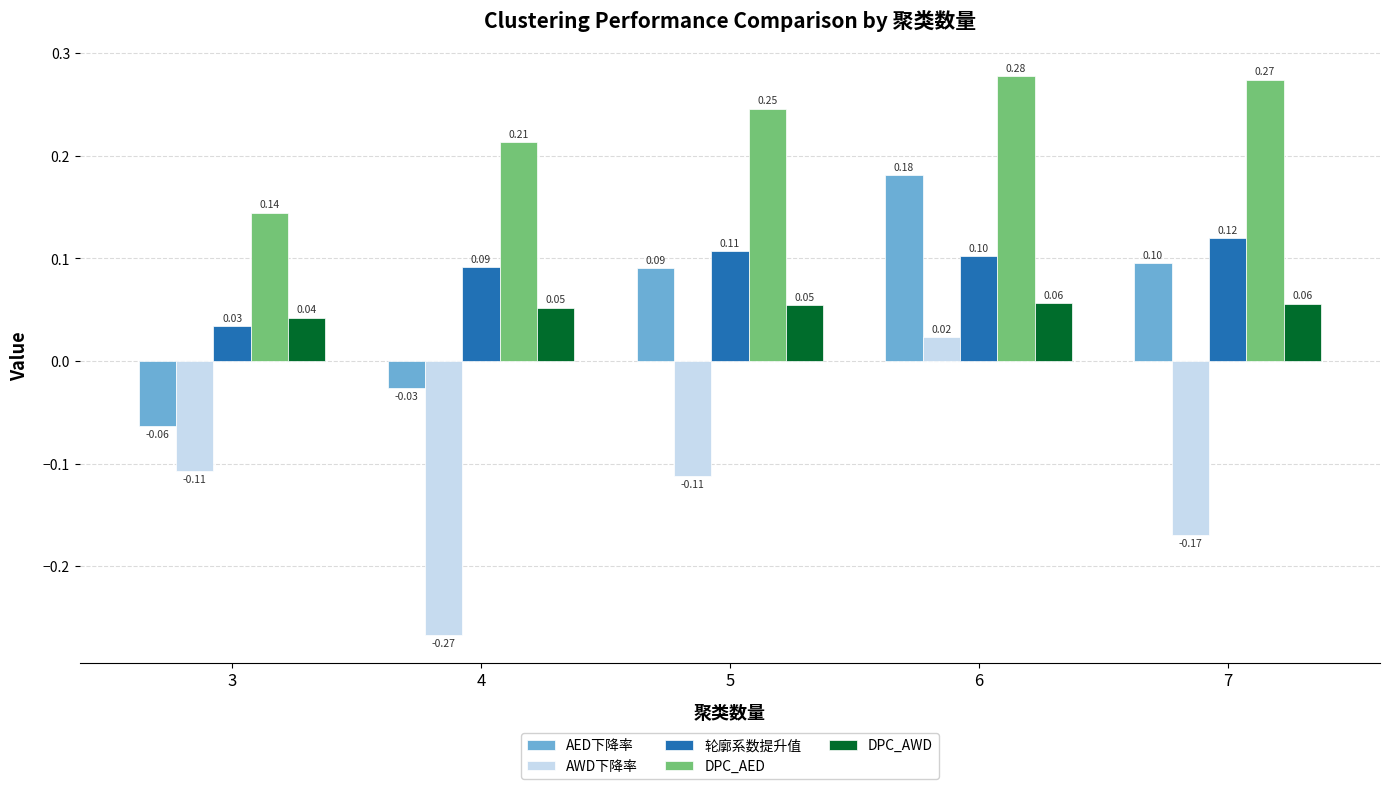

What is the sum of the DPC_AED values at 5 and 4?

0.5